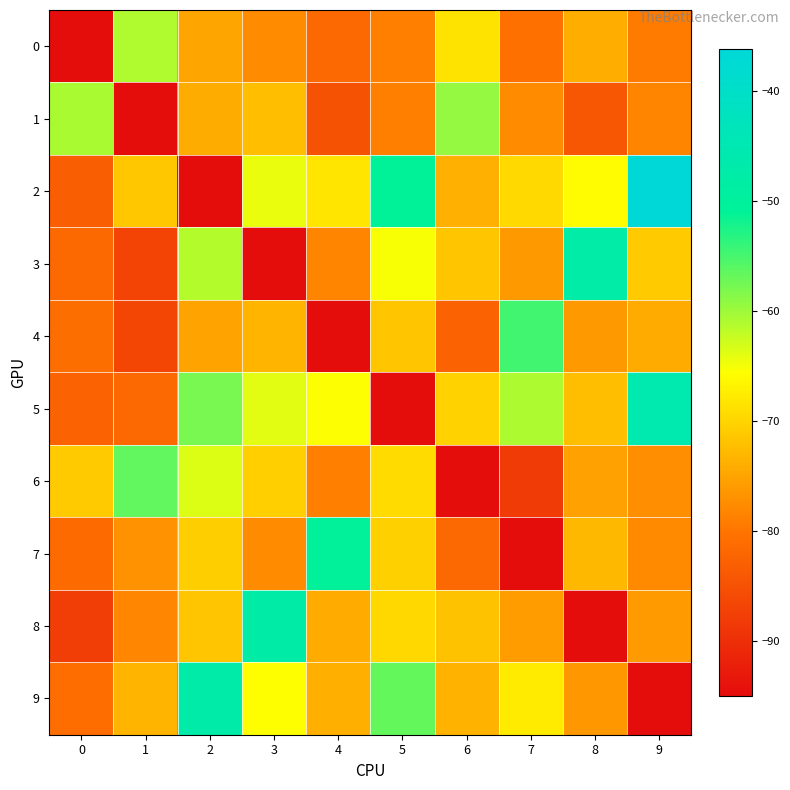

Which series has the largest total across all categories?

2